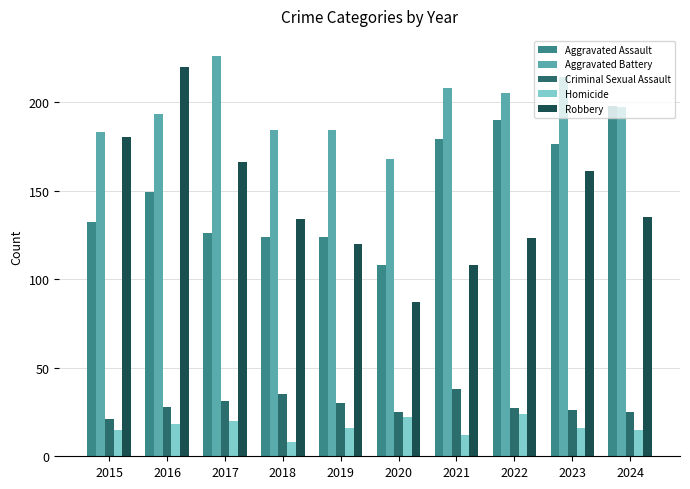

What is the difference between the highest and lowest values at 2015?

168